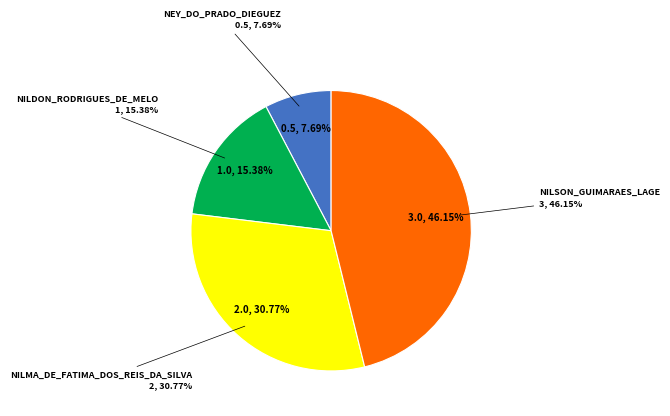

Is NILMA_DE_FATIMA_DOS_REIS_DA_SILVA the majority of the pie?

No